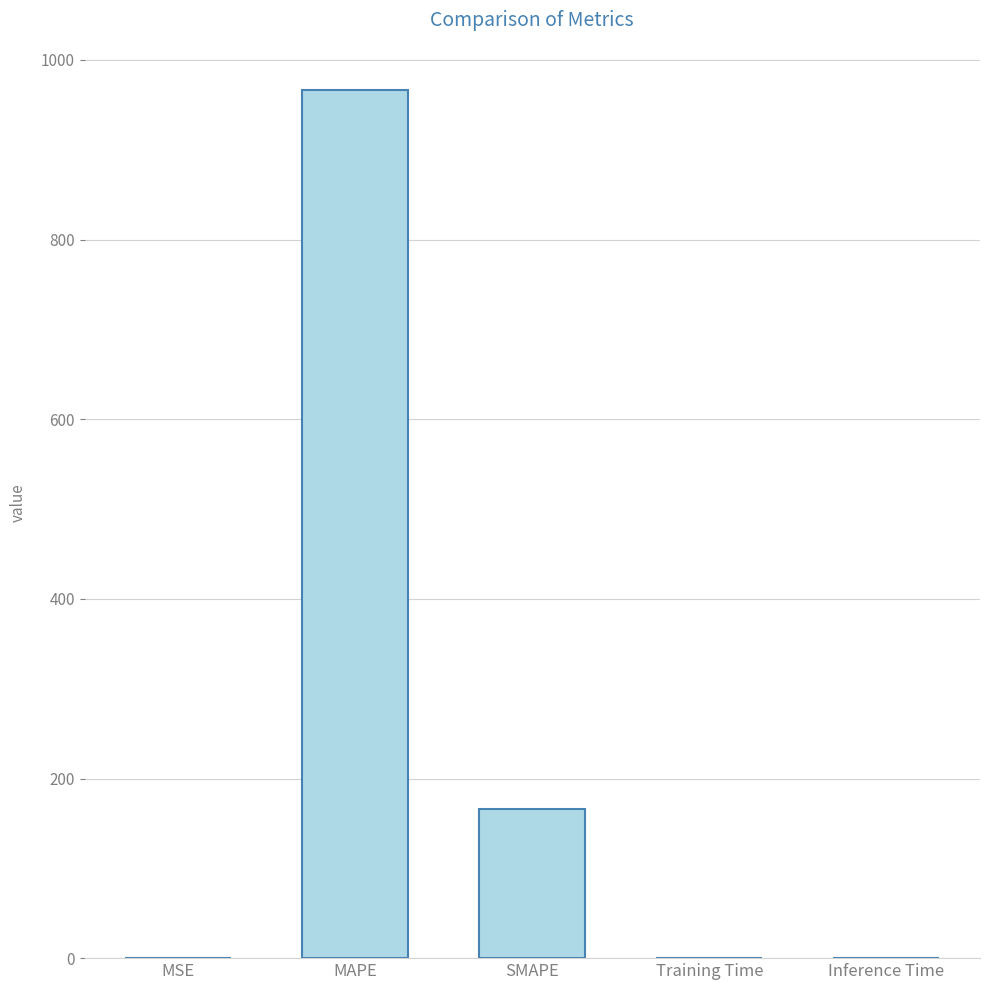

True or false: the data shows 165.7 at SMAPE.

True